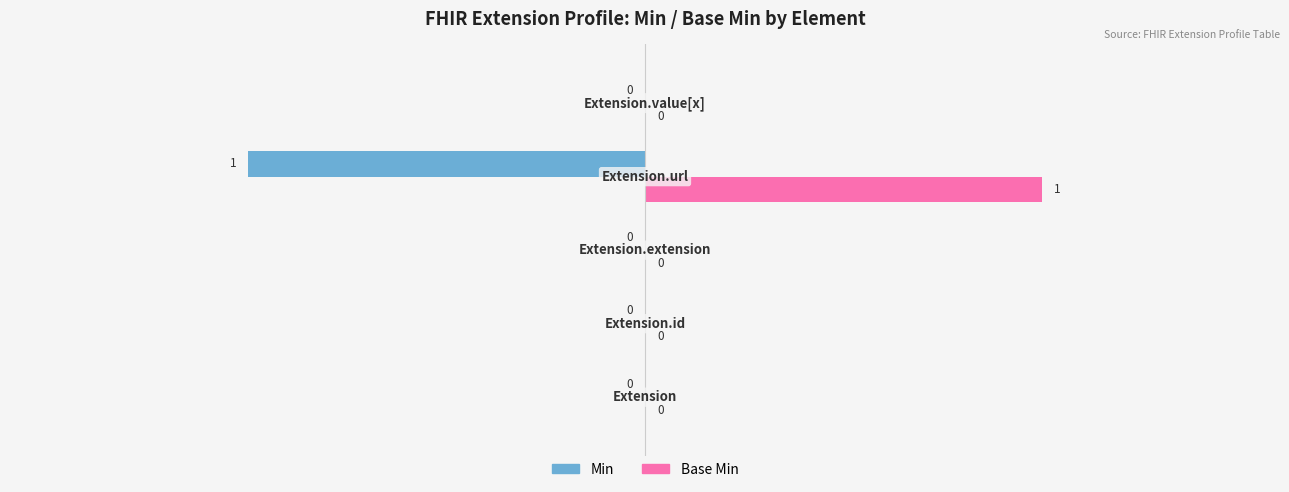

Which series has the largest total across all categories?

Base Min